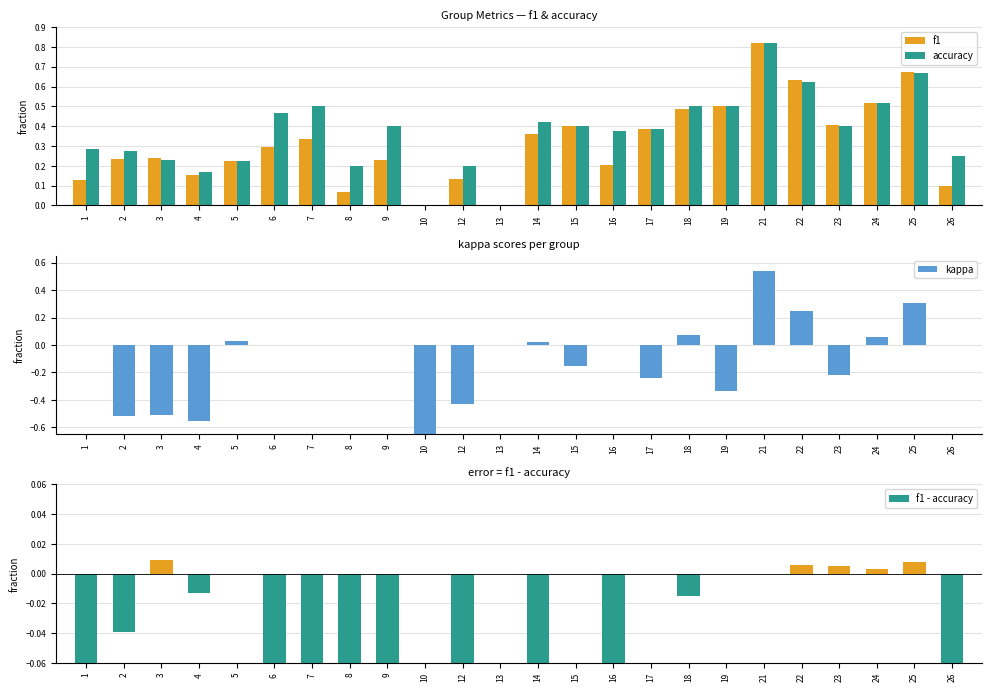

What is the value of the f1 bar at the 11th from the left?

0.1